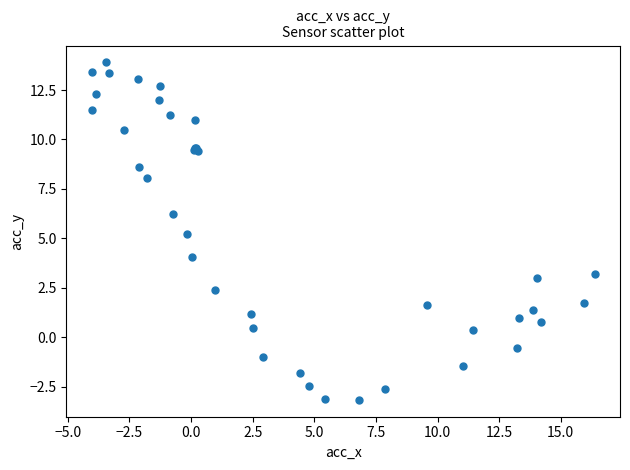

What Y value in the scatter plot is closest to 5?

5.2